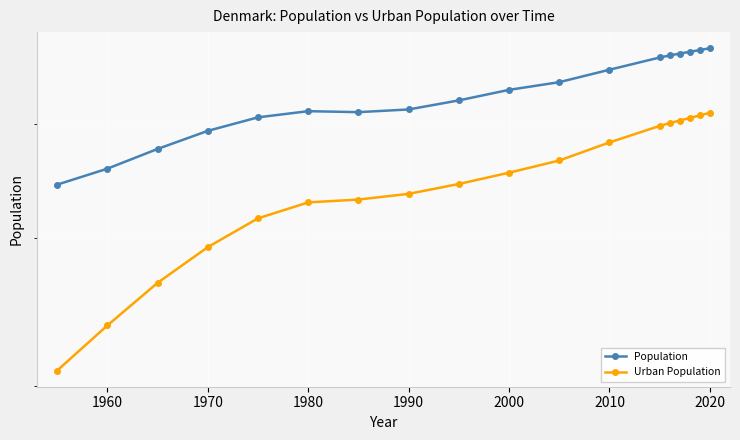

Reading left to right, extract all data points from this chart.

Population: 4440778	4581101	4760460	4931241	5062729	5123945	5114243	5141115	5232704	5341194	5421702	5554844	5688695	5711349	5732274	5752126	5771876	5792202
Urban Population: 3091616	3375657	3667824	3932046	4158823	4289924	4313899	4361901	4446693	4545356	4654838	4821305	4979108	5006008	5031580	5056587	5081840	5107903